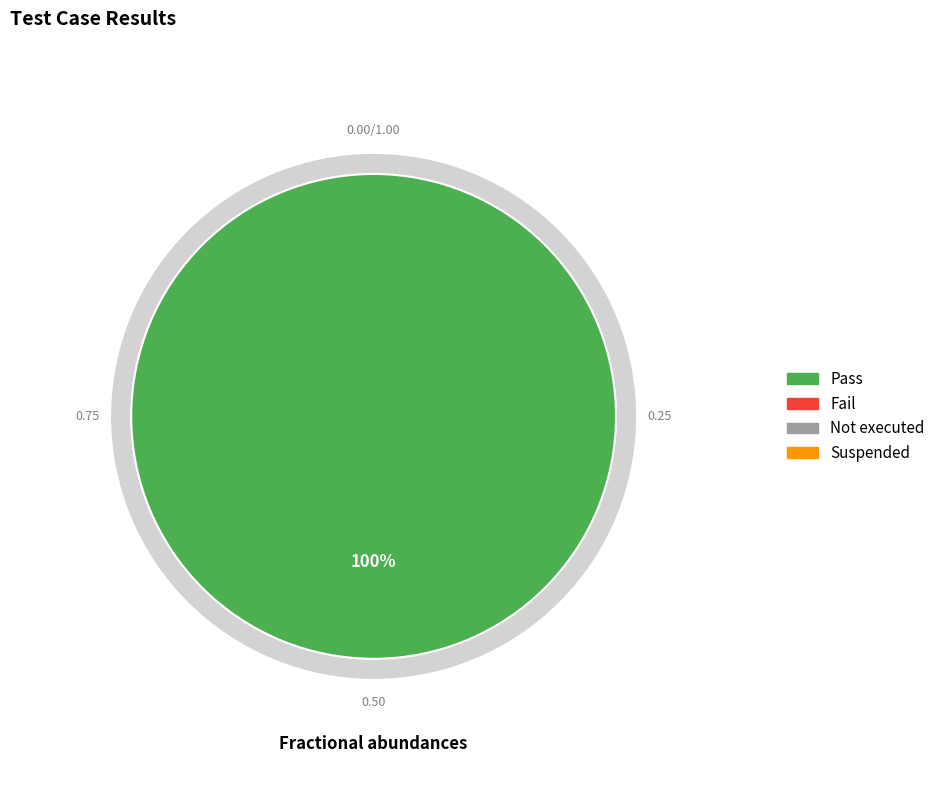

Which has a higher value, Pass or Not executed?

Pass